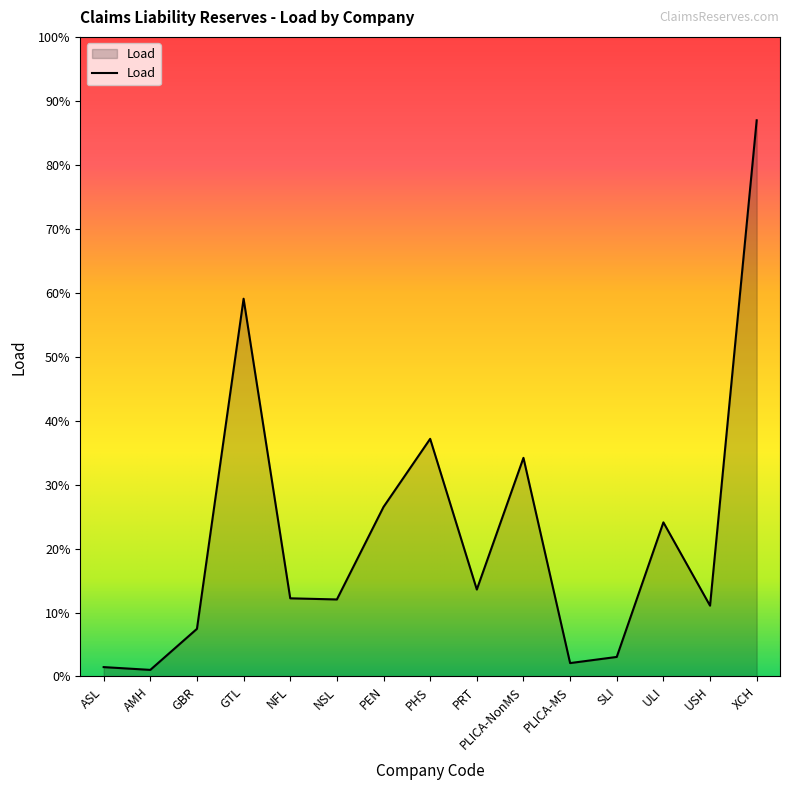

Approximately how many times larger is the value at NFL compared to PEN?

0.5